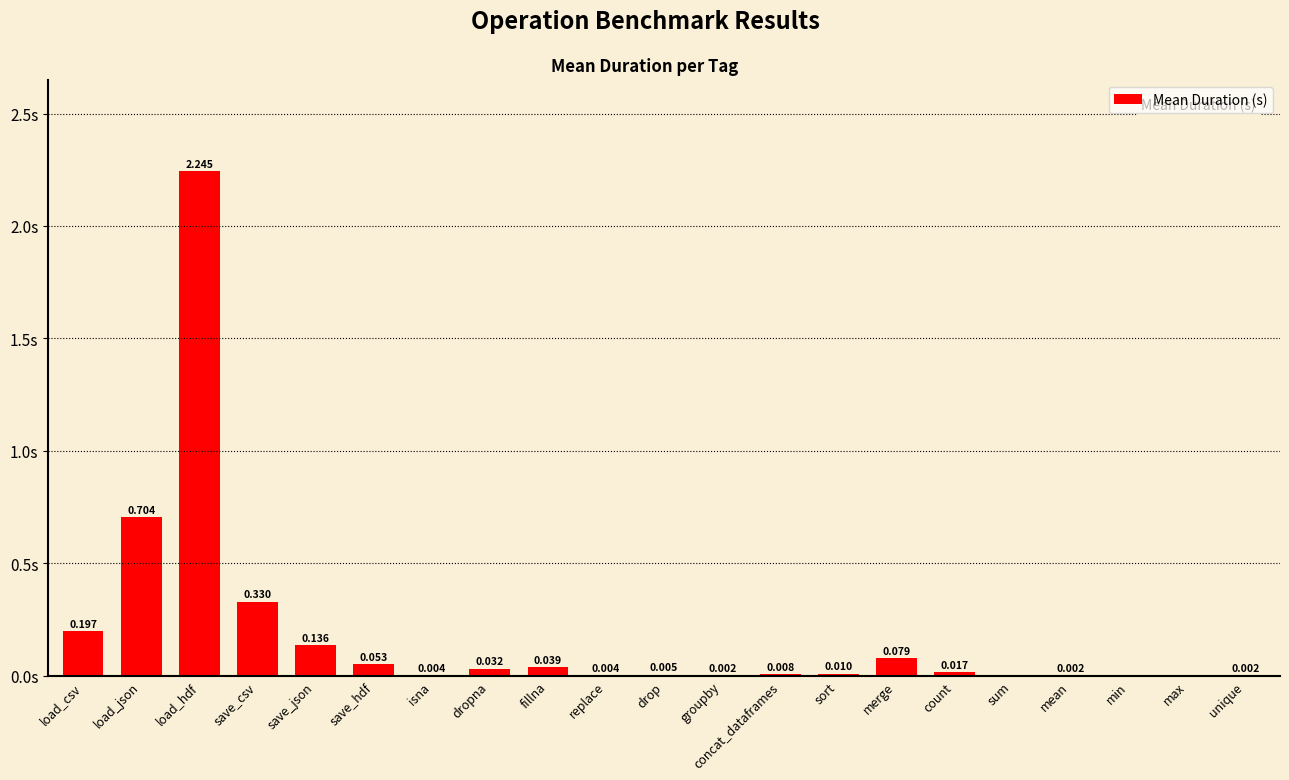

Which label corresponds to the largest value in the chart?

load_hdf